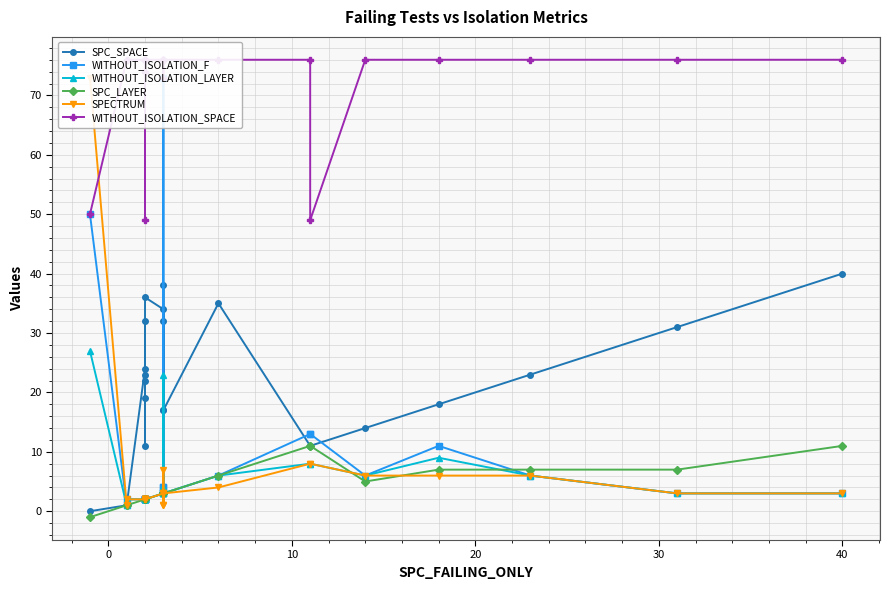

The WITHOUT_ISOLATION_LAYER series shows 2 at 11. True or false?

False